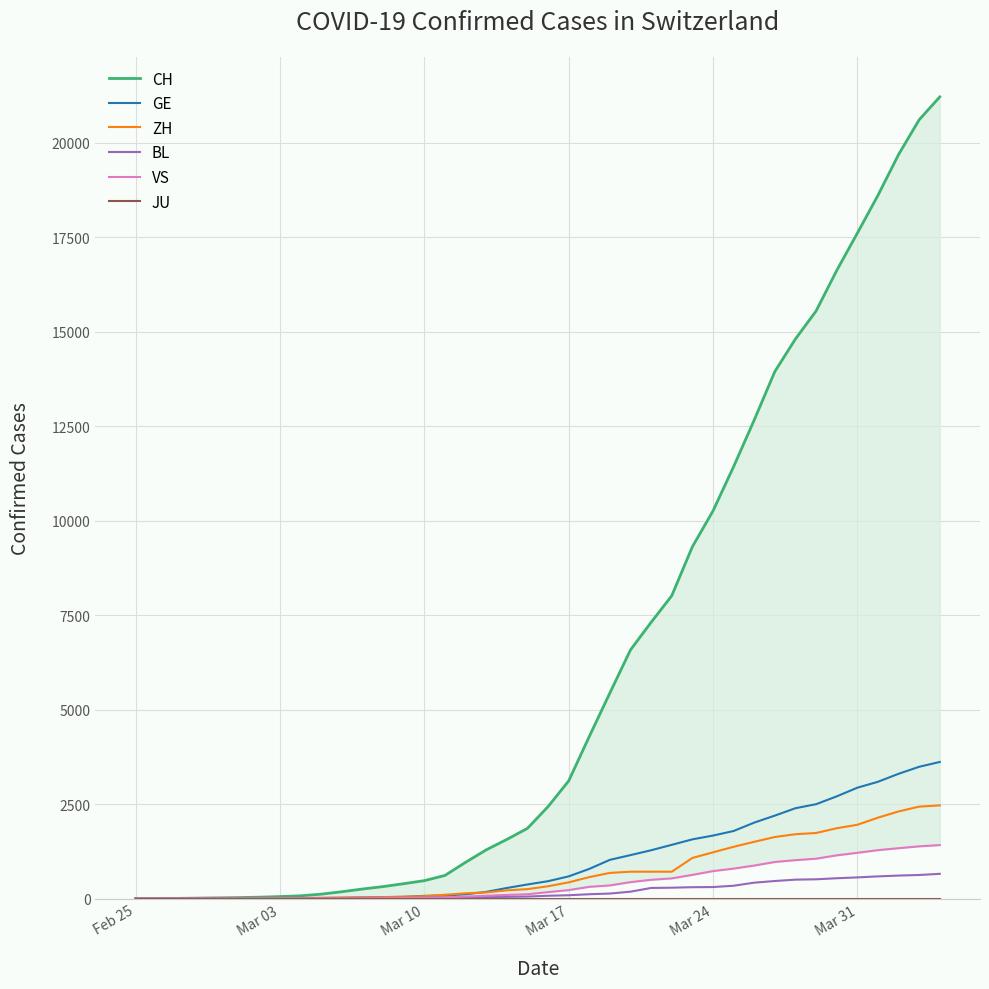

What is the highest value of the BL series?

656